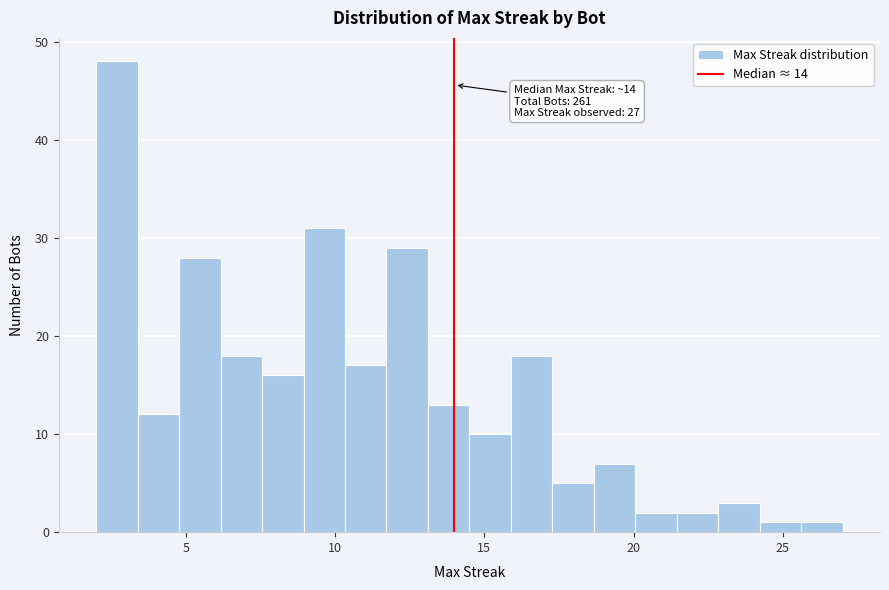

Around what value on the x-axis is the tallest bar? Give the approximate position of its centre, as read against the axis.

2.5